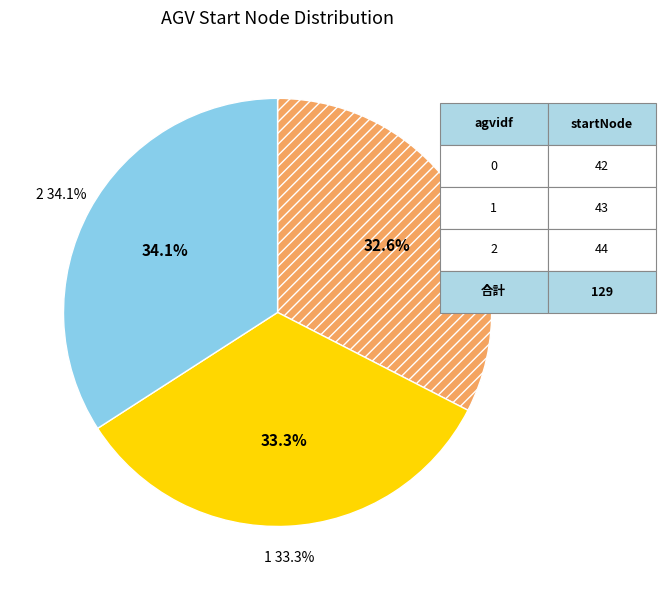

To the nearest percent, what percentage of the pie is 2?

34%